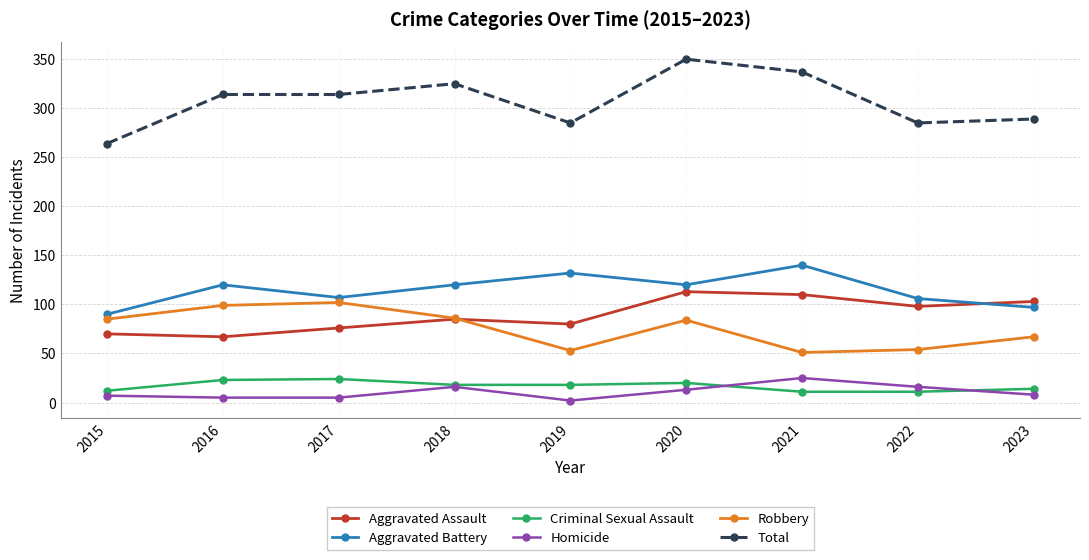

Which series has the largest range (max minus min)?

Total